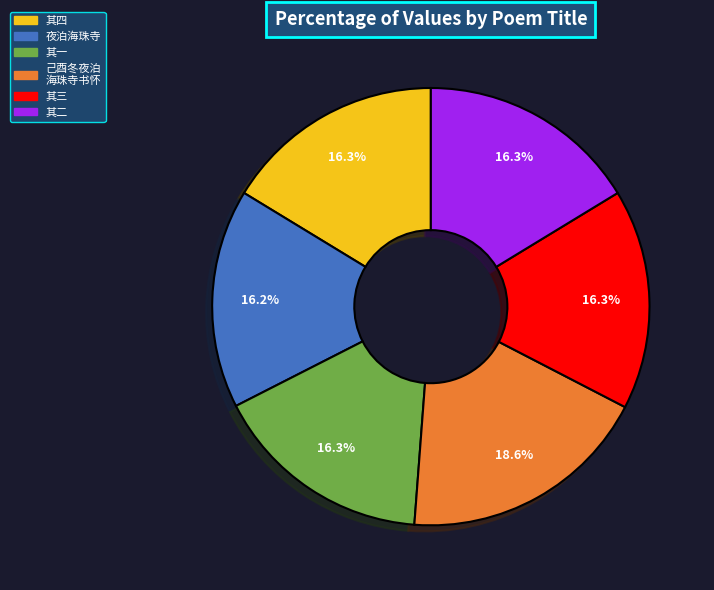

To the nearest percent, what is the difference between the largest and smallest slice percentages?

2%